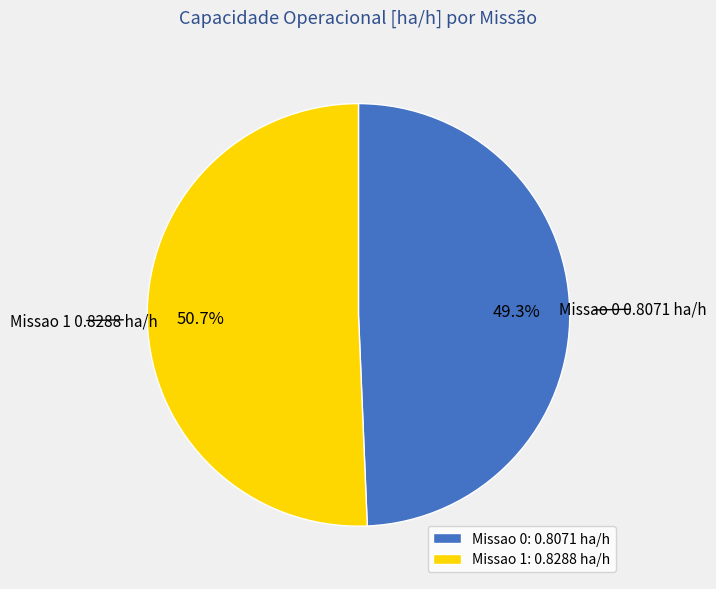

The Missao 1 slice represents 51% of the pie. True or false?

True